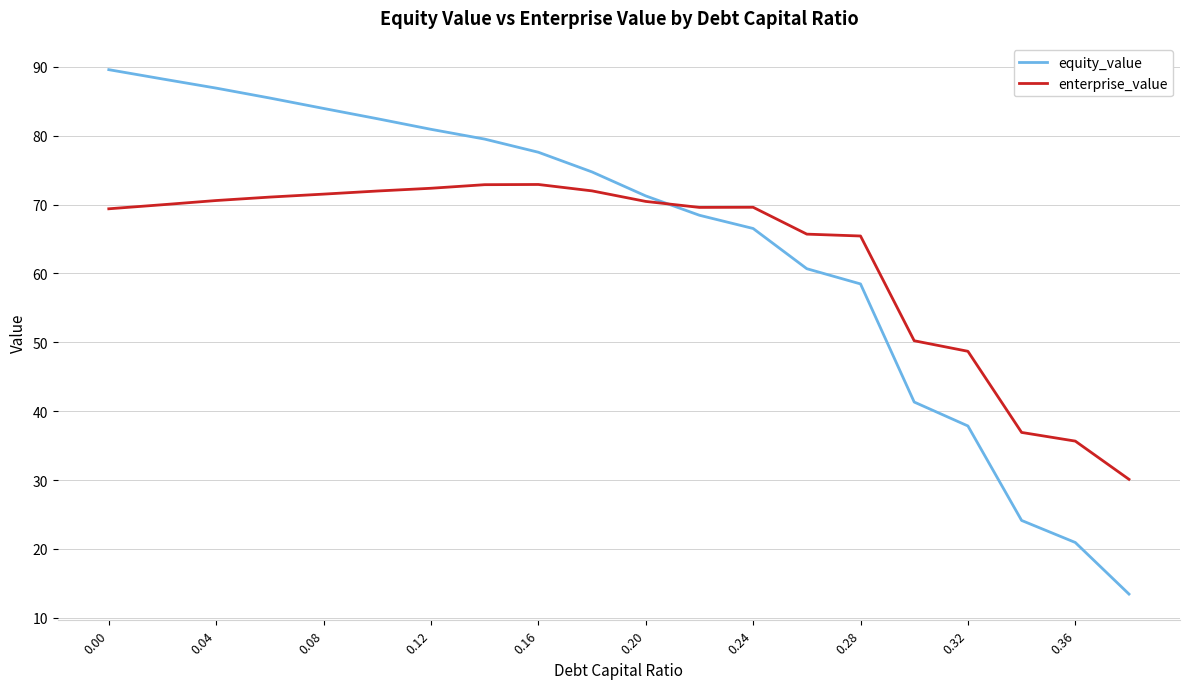

True or false: equity_value has more than 0 interior local peaks.

False